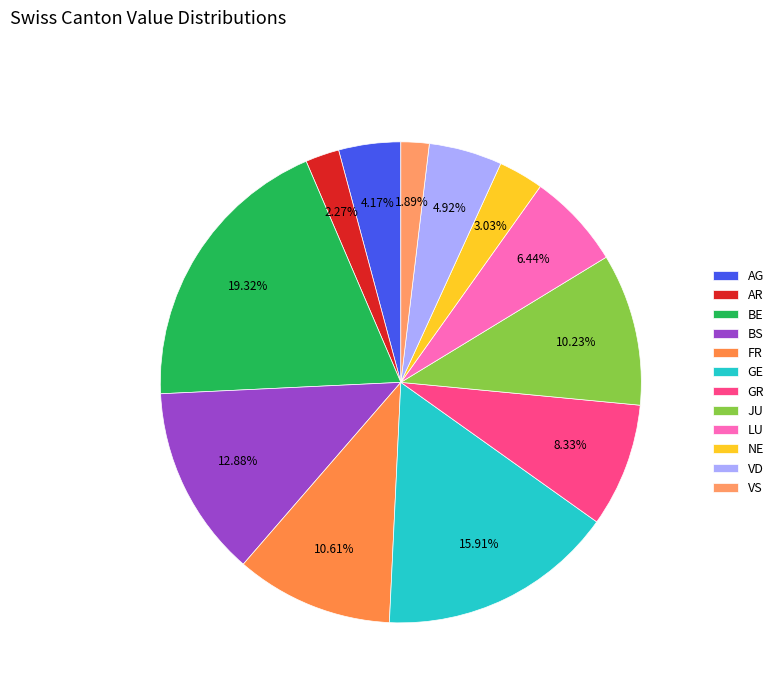

Which has a higher value, AG or FR?

FR